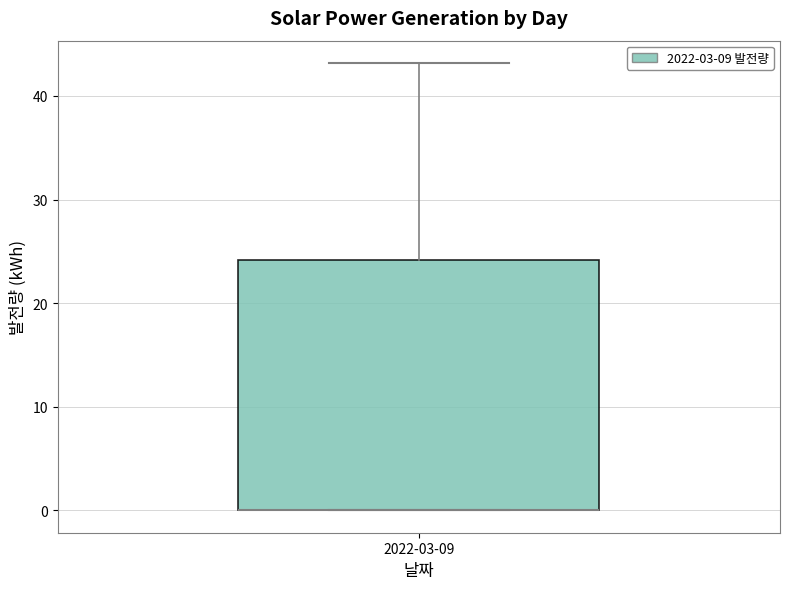

Where does the upper whisker of the box for 2022-03-09 end on the y-axis? The values are not printed on the chart, so give them approximately, as read against the axis.

43